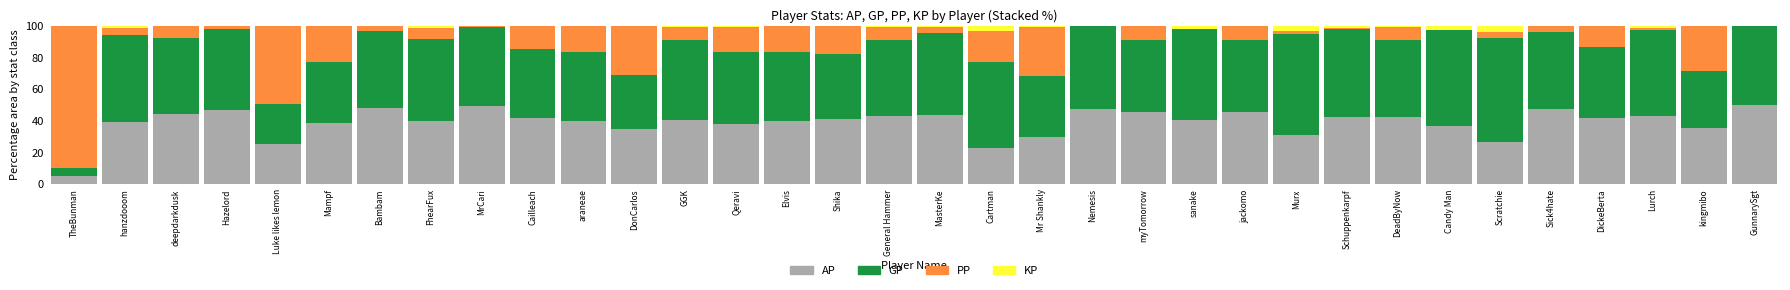

What is the total value across all series at Scratchie?

100.0